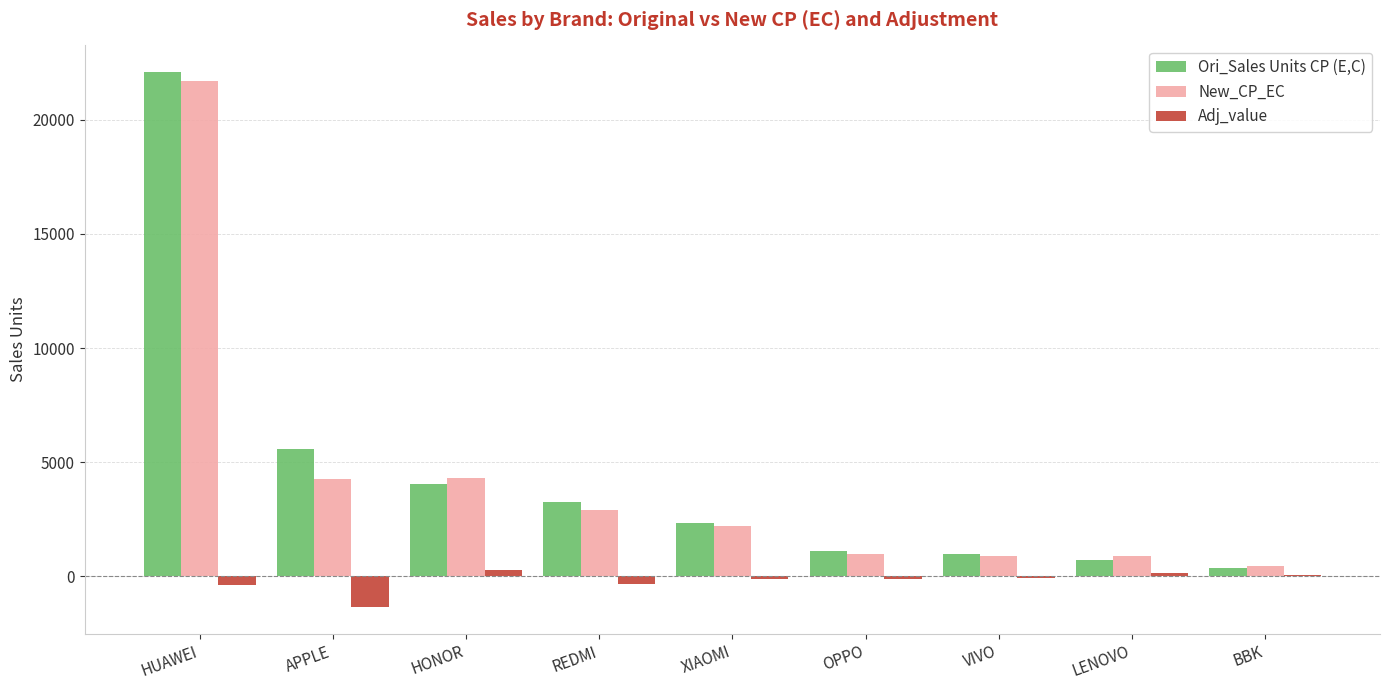

At which category is the sum across all series the highest?

HUAWEI